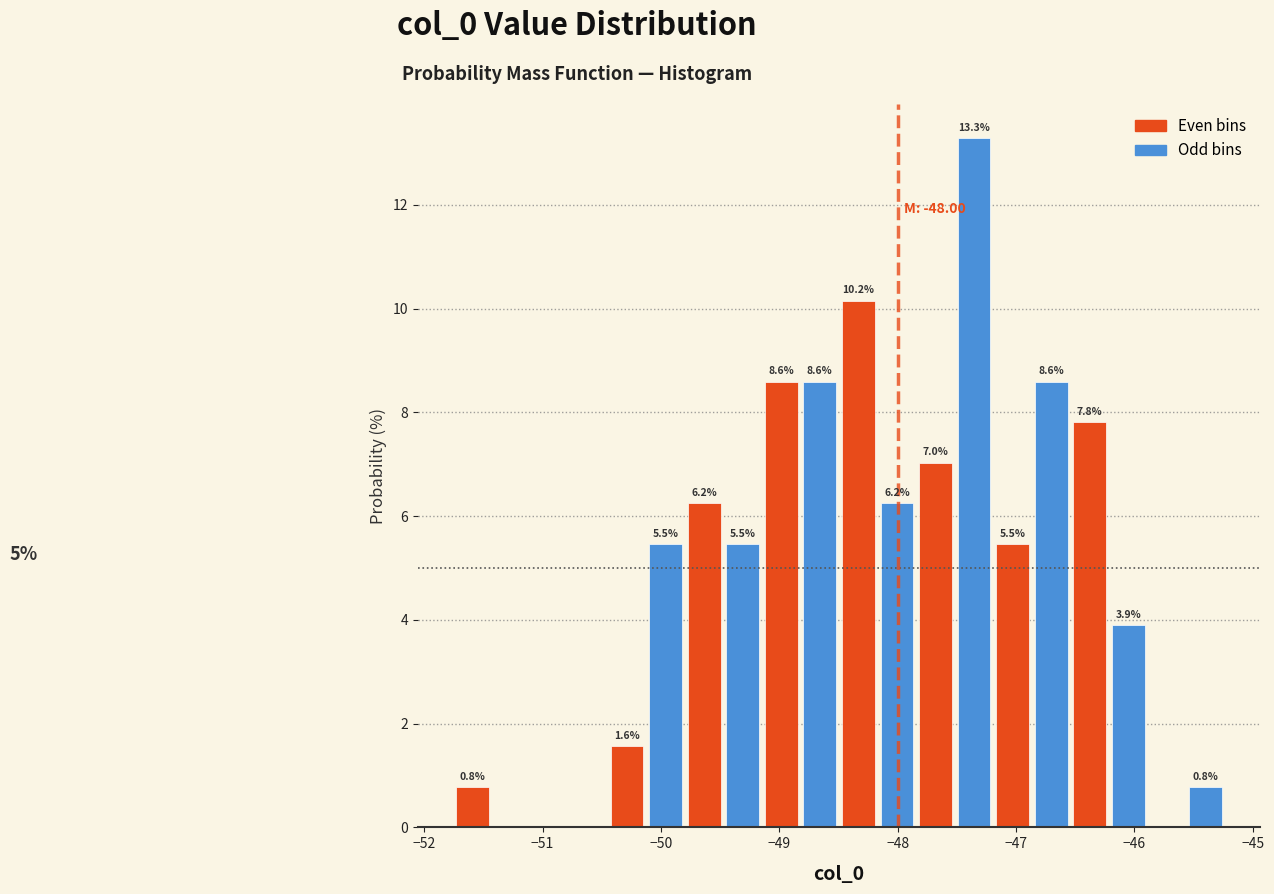

Read against the x-axis, roughly where is the centre of the tallest bar?

-47.4